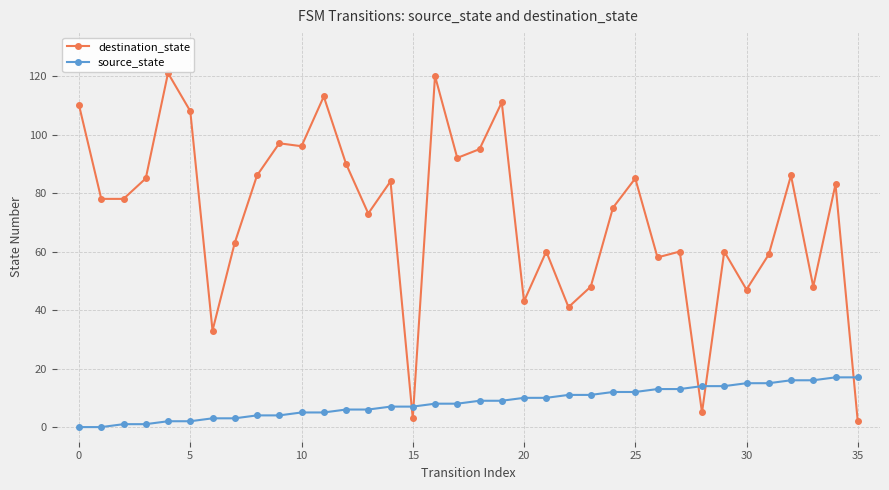

What are all the series names shown in the legend?

destination_state, source_state